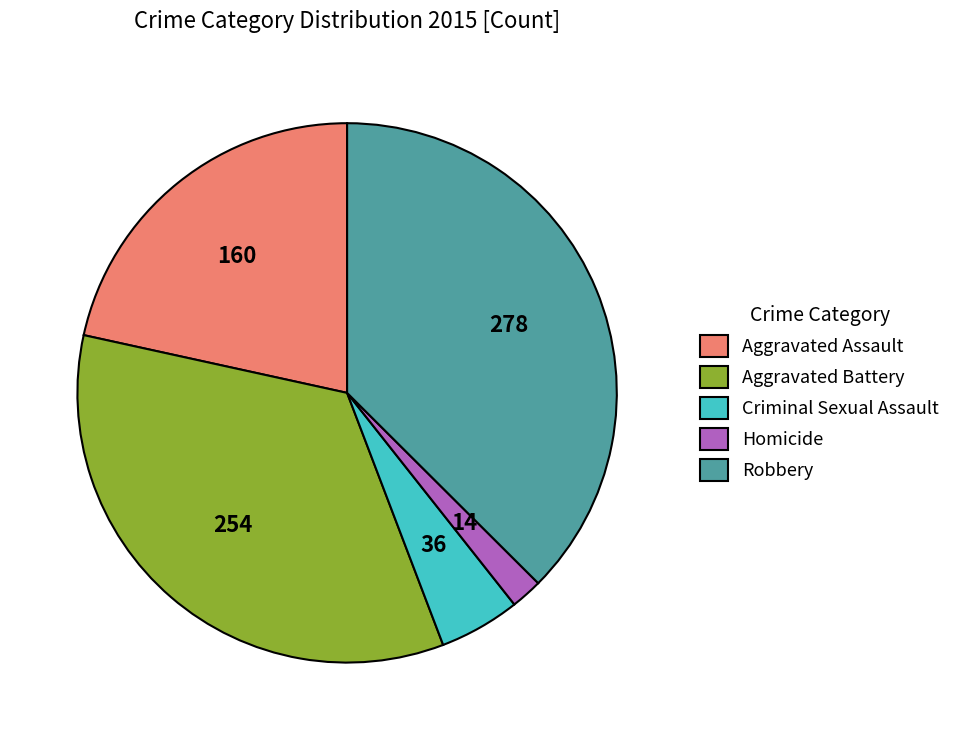

Combined, do Criminal Sexual Assault and Robbery account for over 50%?

No